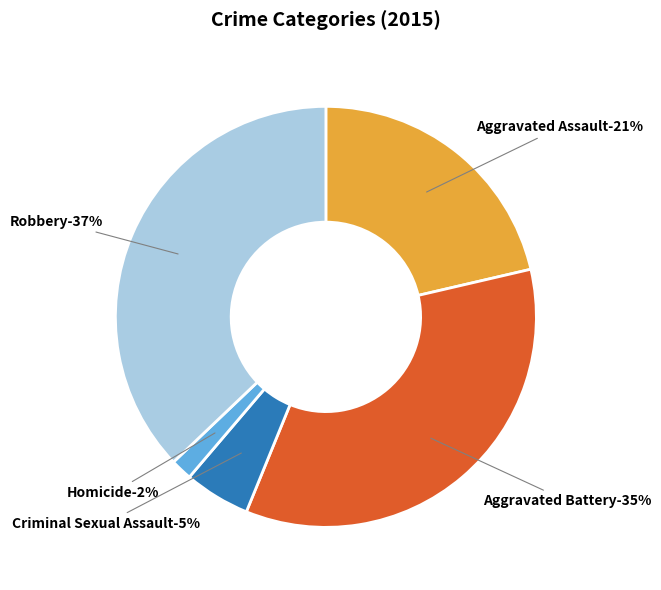

Rank the categories by value from lowest to highest.

Homicide, Criminal Sexual Assault, Aggravated Assault, Aggravated Battery, Robbery